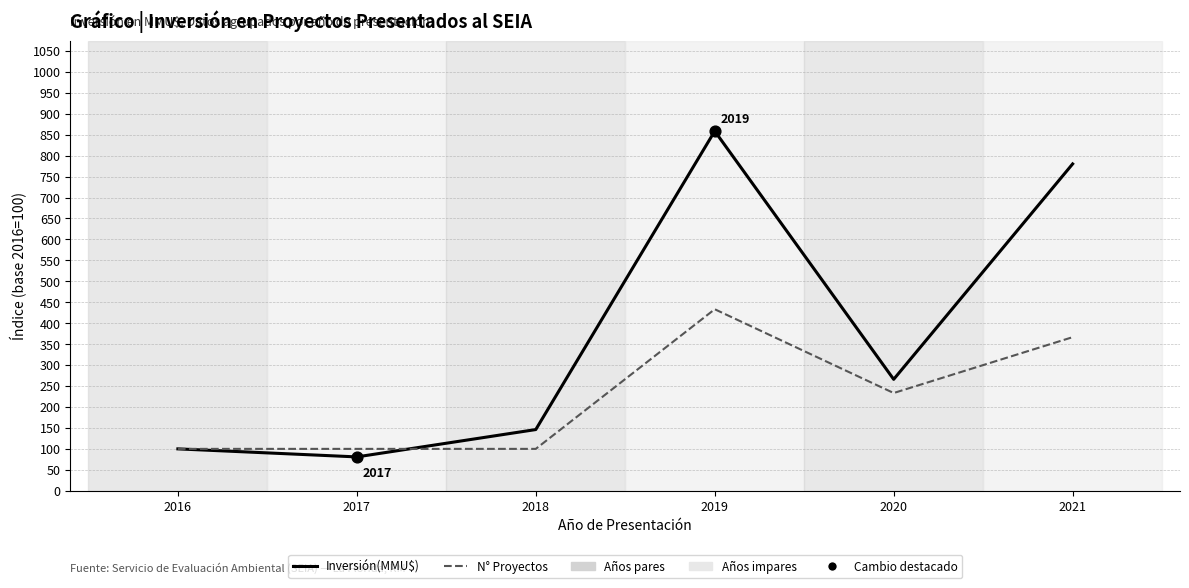

At how many categories does at least one series exceed 319?

2